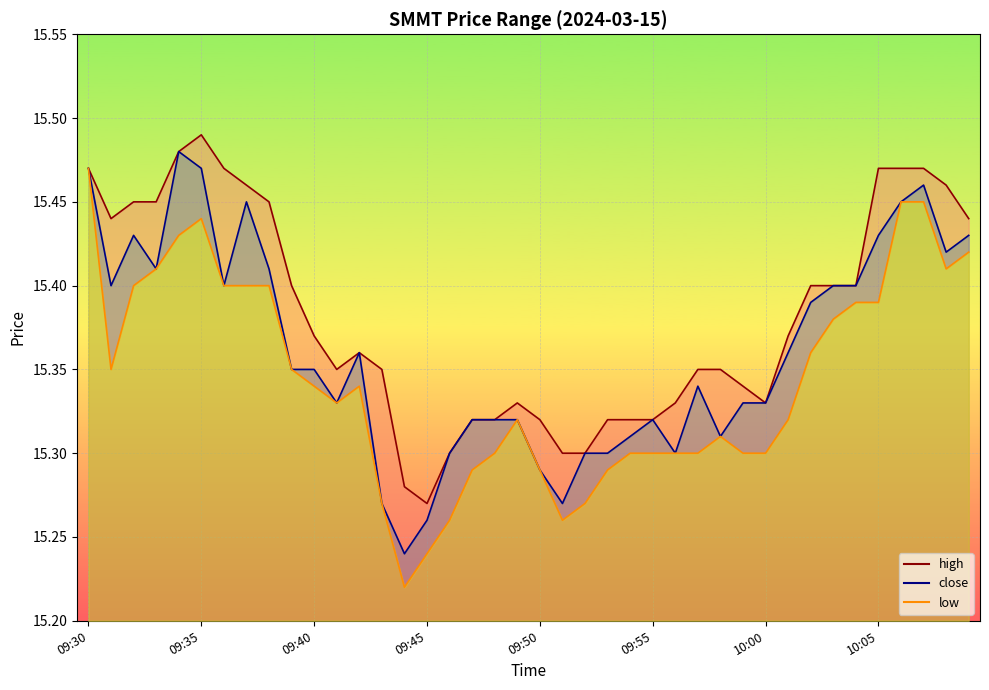

Between 30 and 31, which series saw the biggest shift?

high_line